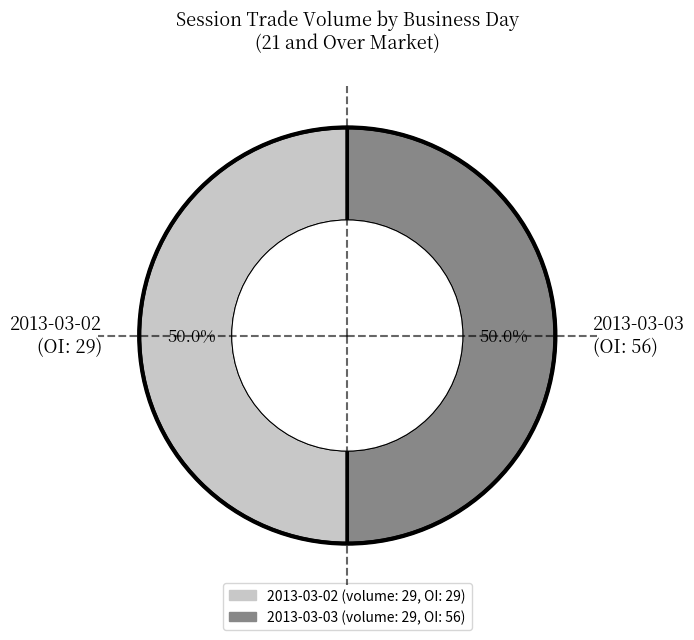

What is the ratio of the value at 2013-03-03 (OI: 56) to the value at 2013-03-02 (OI: 29)?

1.0